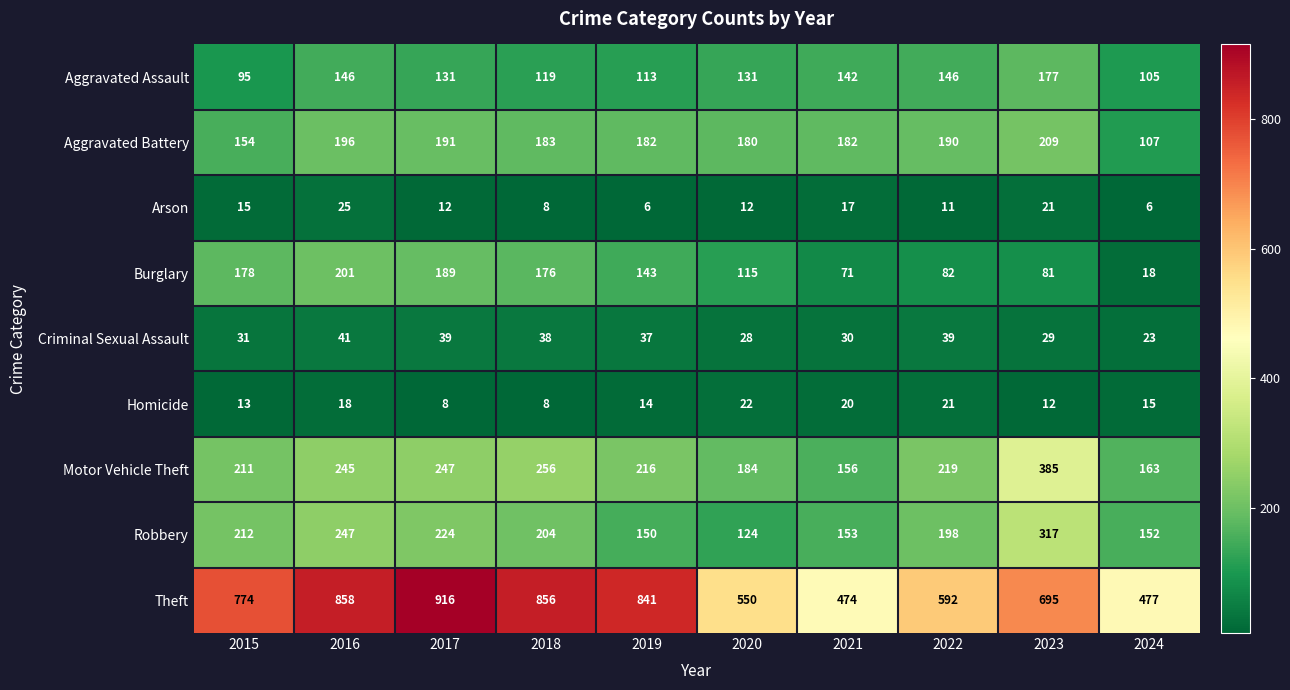

What is the difference between the maximum and second lowest values in the Robbery series?

167